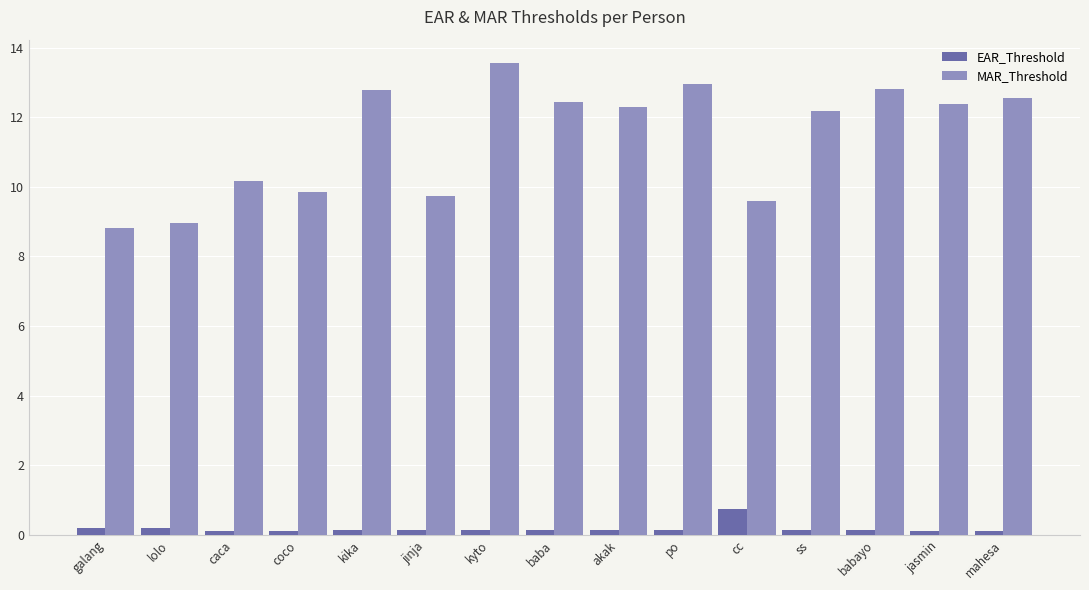

Which series has the largest total across all categories?

MAR_Threshold